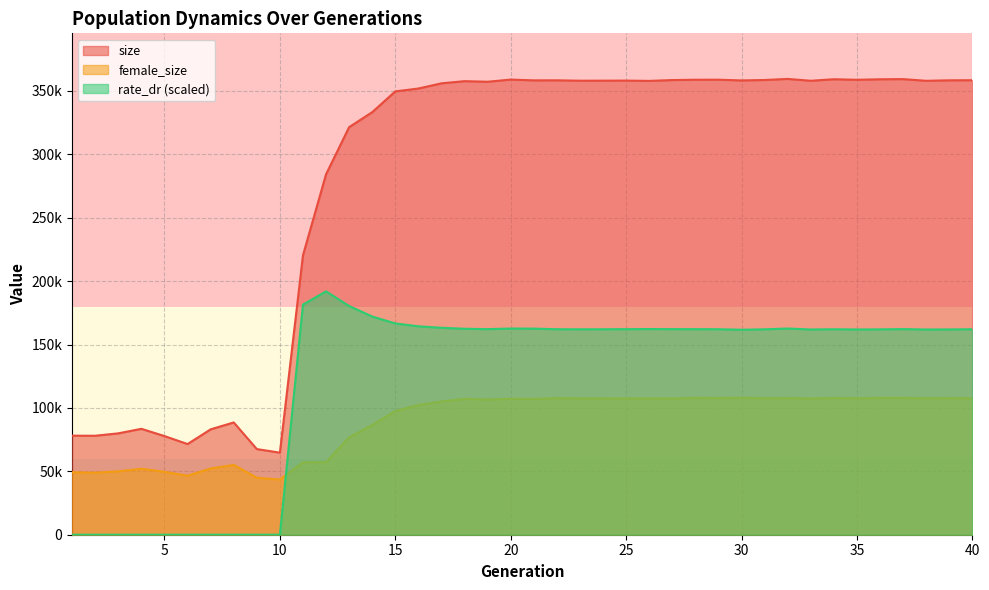

Reading left to right, extract all data points from this chart.

size: 1=78131.0	2=78065.0	3=79960.0	4=83532.0	5=77790.0	6=71518.0	7=83101.0	8=88562.0	9=67561.0	10=64726.0	11=220395.0	12=284285.0	13=321453.0	14=333282.0	15=349666.0	16=351931.0	17=356034.0	18=357741.0	19=357286.0	20=358985.0	21=358376.0	22=358409.0	23=358095.0	24=358131.0	25=358184.0	26=357951.0	27=358605.0	28=358866.0	29=358886.0	30=358325.0	31=358654.0	32=359512.0	33=358049.0	34=359256.0	35=358826.0	36=359229.0	37=359359.0	38=358024.0	39=358407.0	40=358488.0
female_size: 1=49247.0	2=48942.0	3=49997.0	4=52019.0	5=49615.0	6=46572.0	7=52222.0	8=55009.0	9=44974.0	10=43497.0	11=57159.0	12=57208.0	13=76802.0	14=86496.0	15=97539.0	16=102354.0	17=105040.0	18=107144.0	19=106608.0	20=107160.0	21=107125.0	22=107660.0	23=107523.0	24=107508.0	25=107432.0	26=107477.0	27=107414.0	28=107917.0	29=107791.0	30=107981.0	31=107629.0	32=107757.0	33=107428.0	34=107823.0	35=107588.0	36=107884.0	37=107878.0	38=107627.0	39=107755.0	40=107643.0
rate_dr: 1=0.0	2=0.0	3=0.0	4=0.0	5=0.0	6=0.0	7=0.0	8=0.0	9=0.0	10=0.0	11=181520.1	12=191963.2	13=180399.5	14=172089.4	15=166648.9	16=164369.6	17=163231.4	18=162445.5	19=162141.4	20=162625.3	21=162548.7	22=162082.0	23=162038.5	24=162065.1	25=162123.7	26=162234.8	27=162150.3	28=162142.8	29=162075.2	30=161688.4	31=162017.7	32=162634.2	33=161871.0	34=162064.4	35=161896.5	36=161972.0	37=162182.7	38=161857.3	39=161918.1	40=162081.7